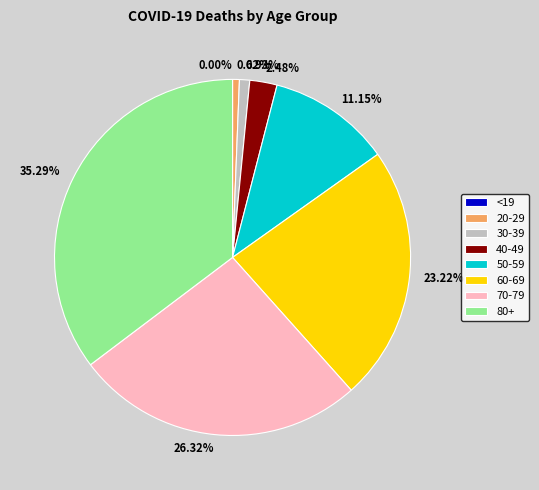

To the nearest percent, what percentage of the pie is 20-29?

1%